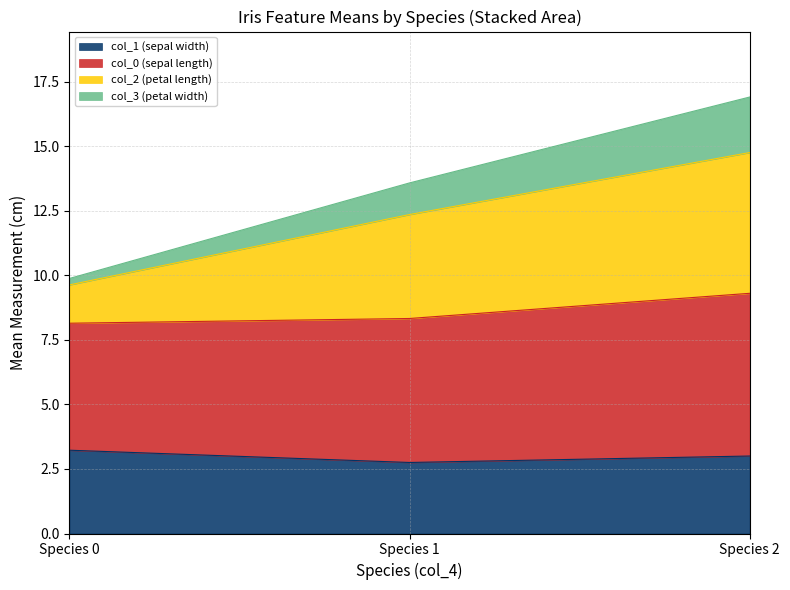

What is the minimum value for col_1 (sepal width)?

2.8